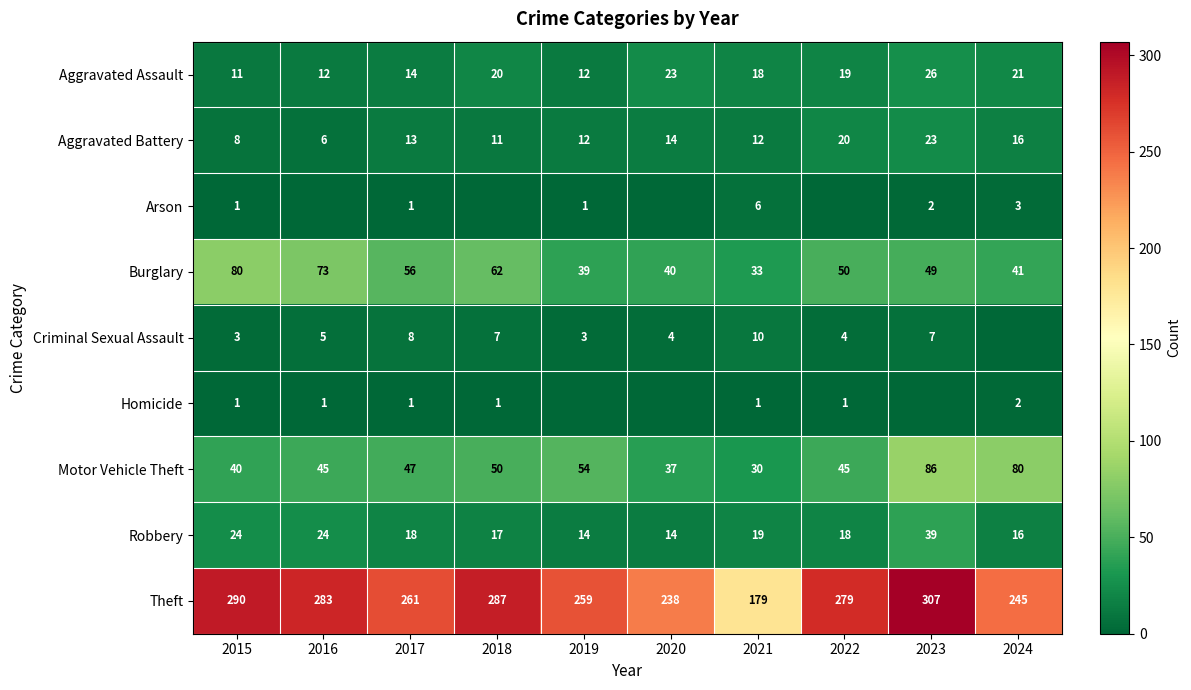

True or false: Arson has a value of 0 at 2017.

False